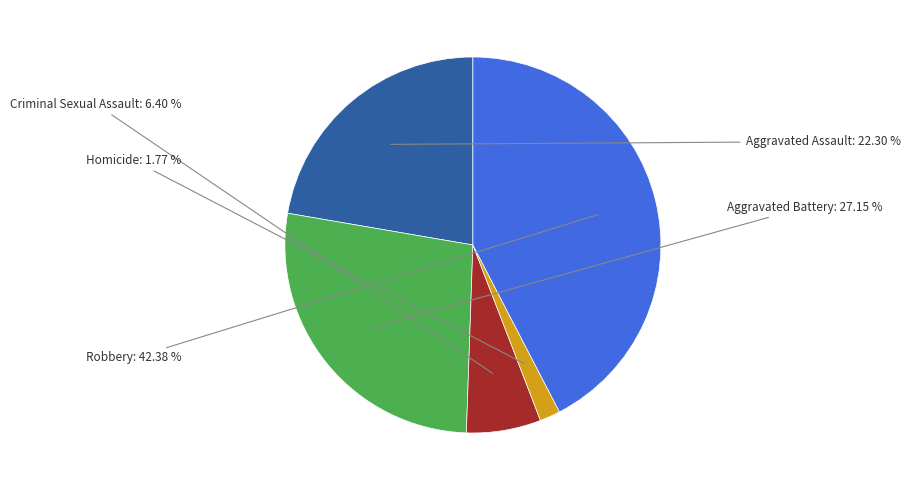

Count the number of slices in the pie.

5